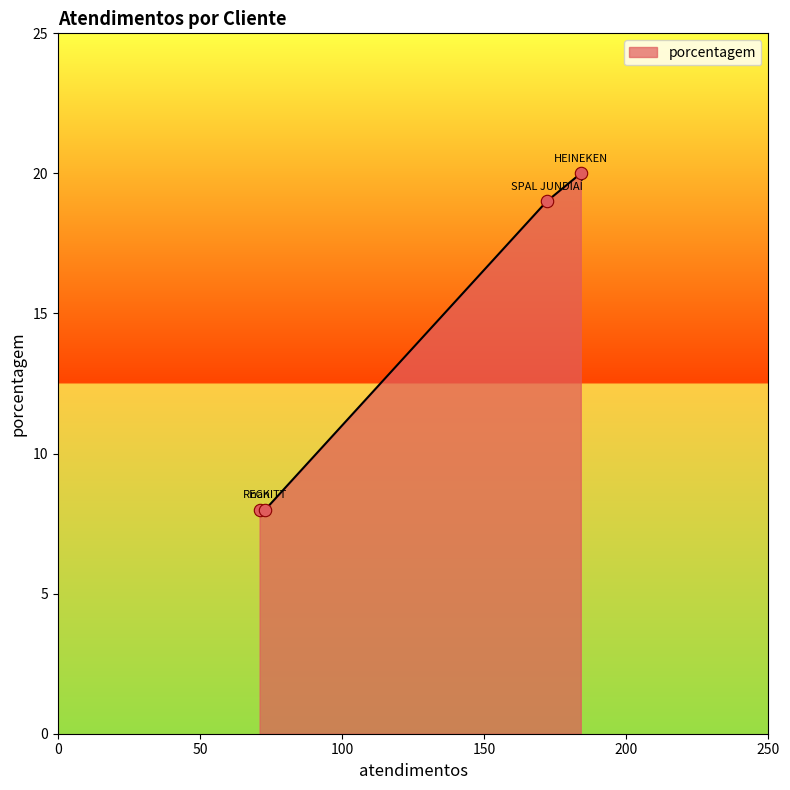

What is the minimum value shown in the chart?

8